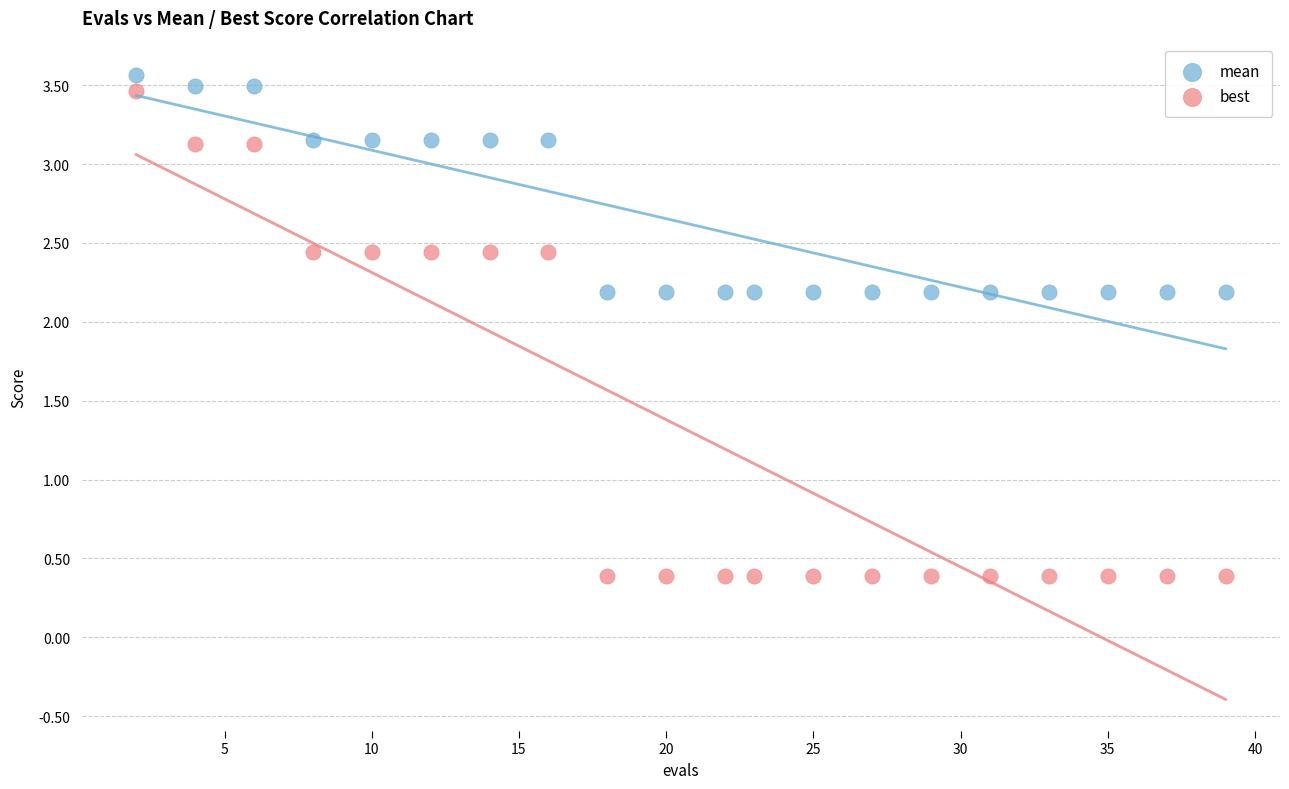

Which series contains the highest Y value?

mean